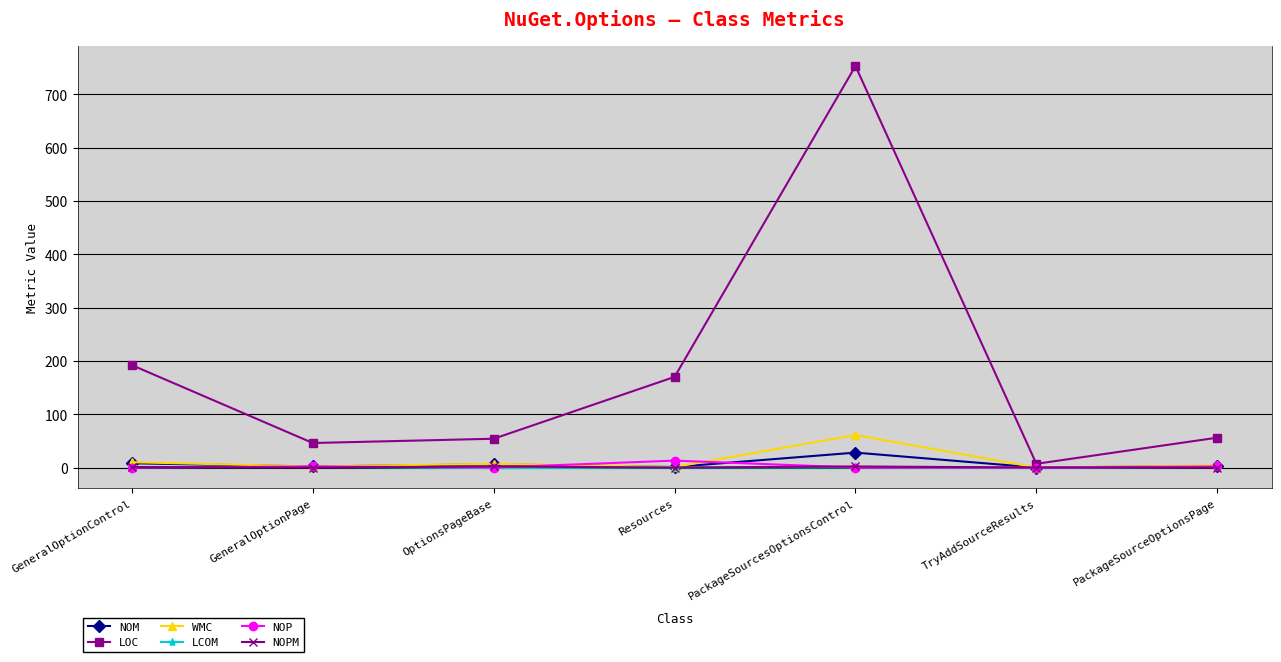

At which category does LOC reach its first local peak?

PackageSourcesOptionsControl